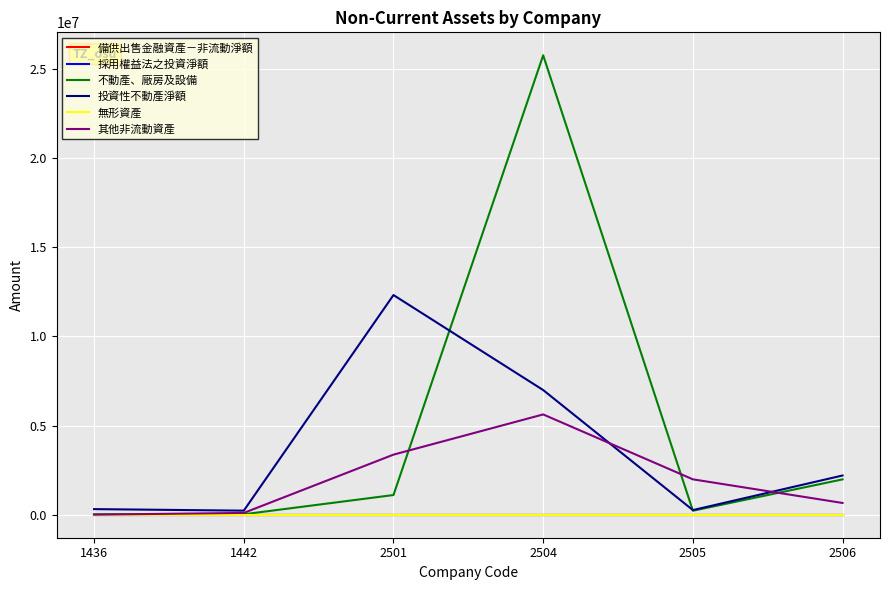

Which series changed the most between 2504 and 2505?

不動產、廠房及設備